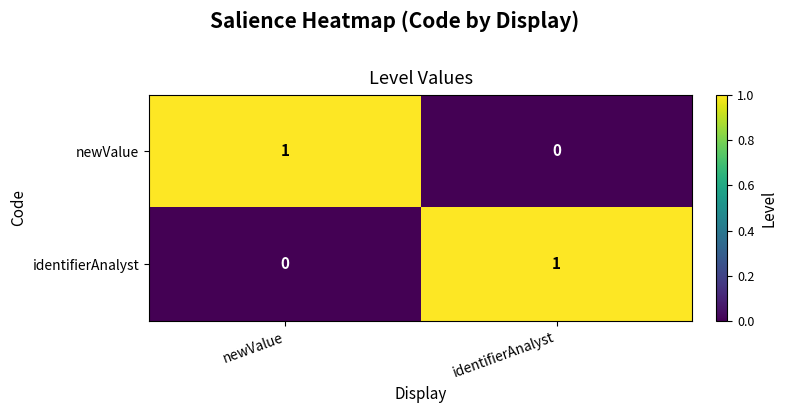

At which label does newValue reach its peak?

newValue